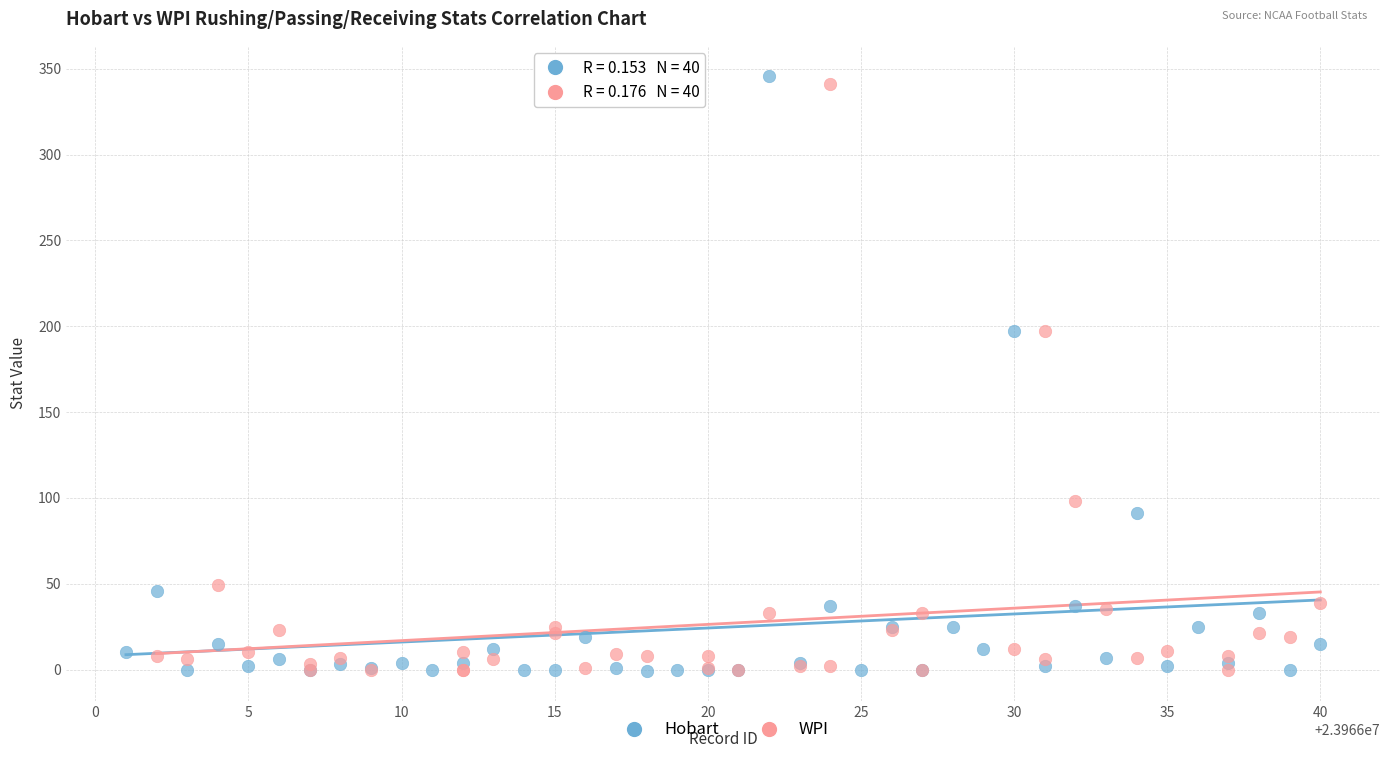

Which series reaches the maximum Y coordinate?

Hobart